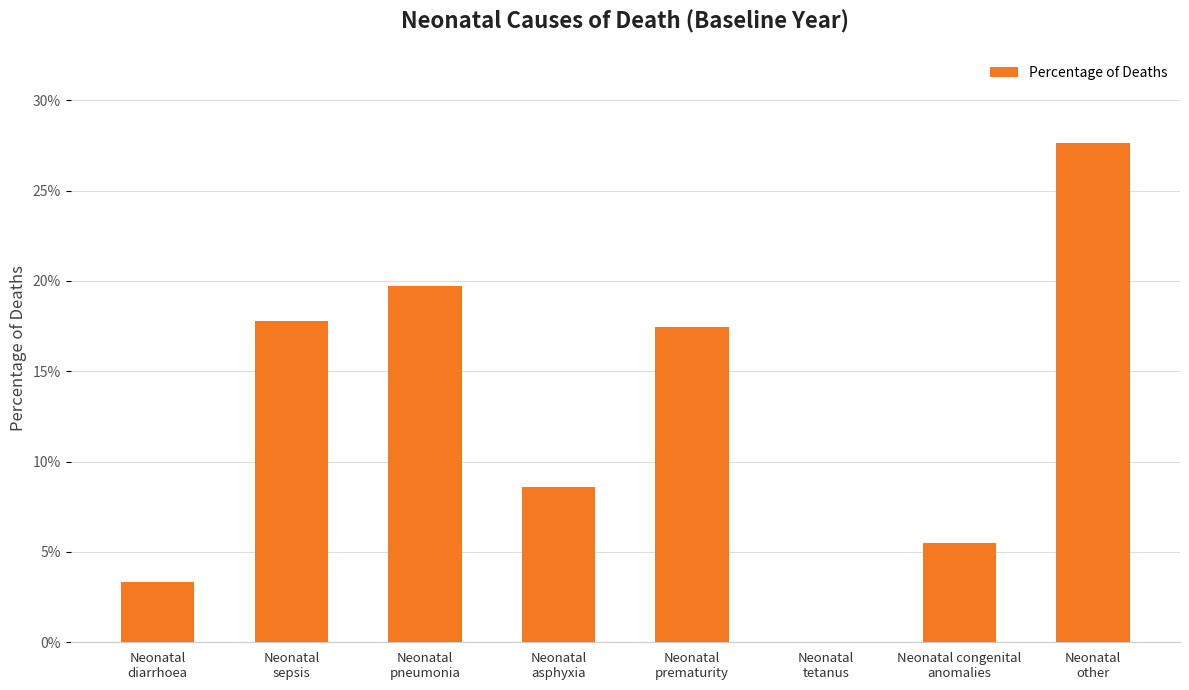

What is the maximum value shown in the chart?

0.3